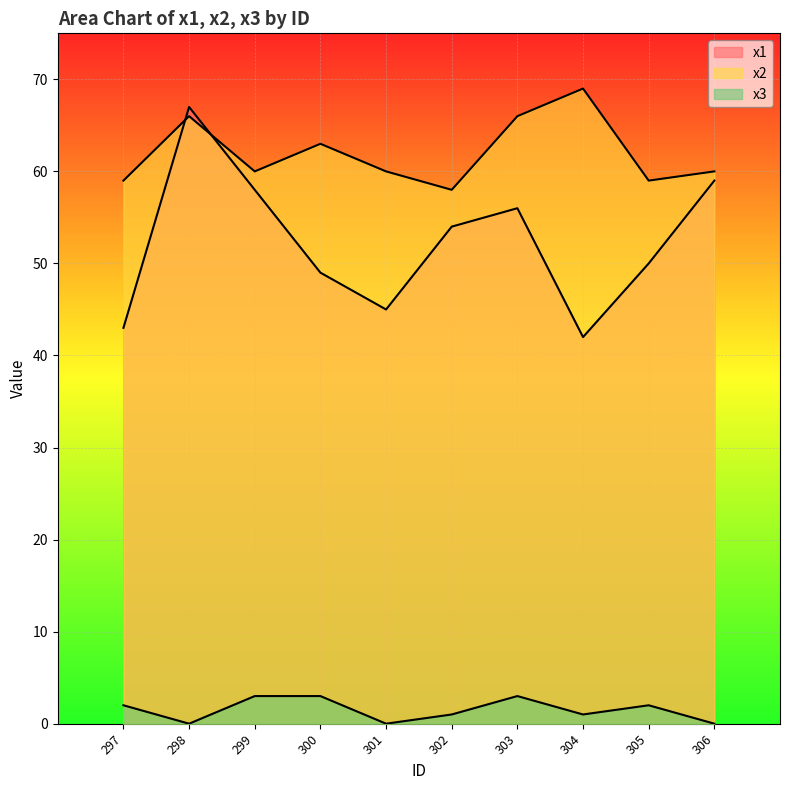

Between 300 and 302, which series saw the biggest shift?

x1